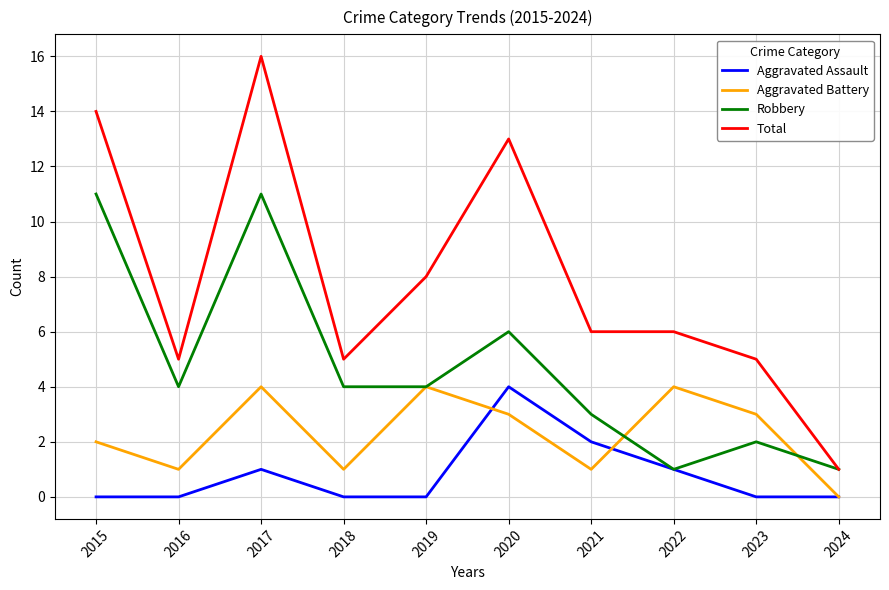

What is the sum of all Aggravated Assault values?

8